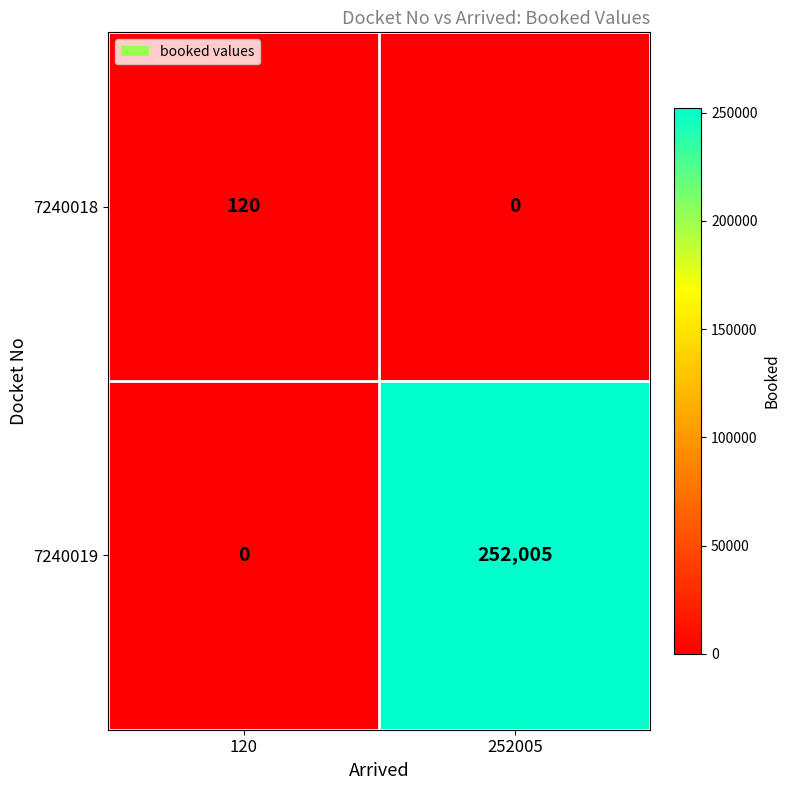

Which series has the largest range (max minus min)?

7240019